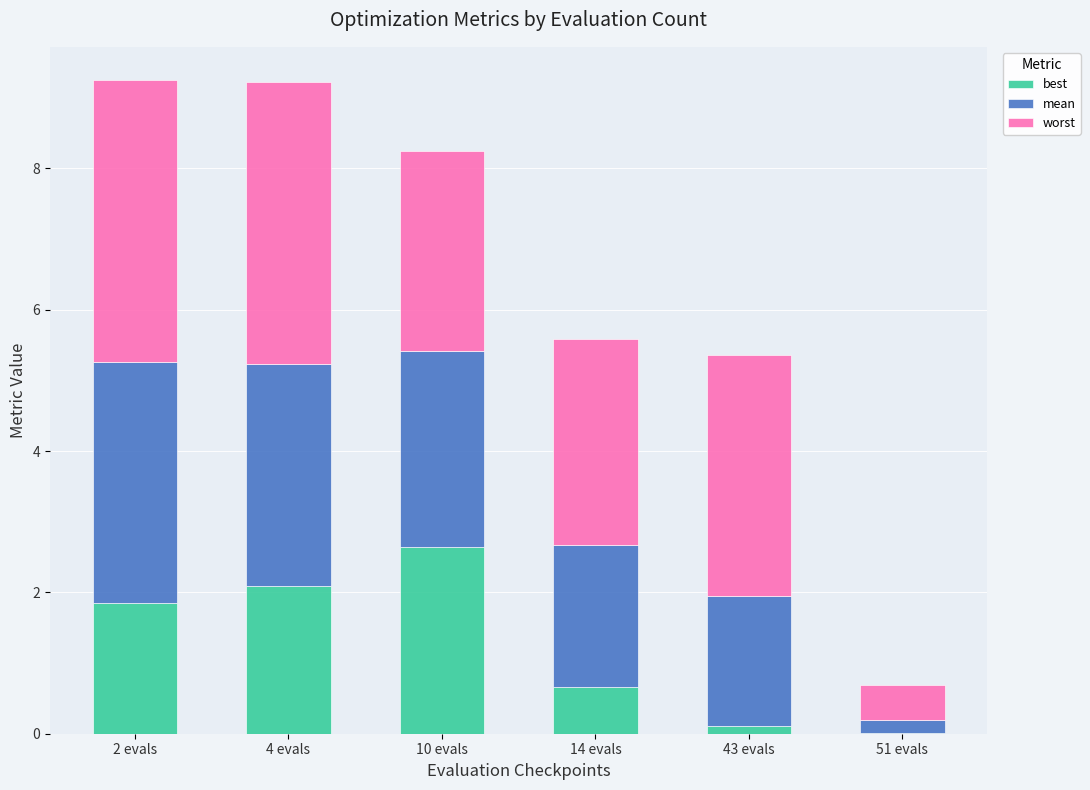

The best series shows 1.9 at 2 evals. True or false?

True